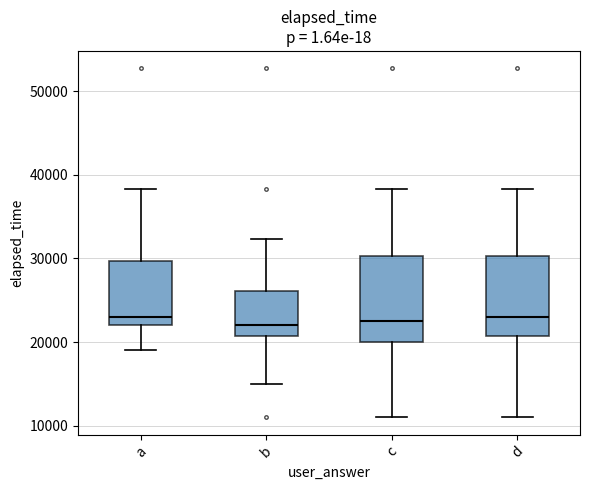

Reading left to right, read every box against the y-axis: the position of its median line, the range the box covers, and the ends of its whiskers. The values are not printed on the chart, so give them approximately, as read against the axis.

a: median 23000, box 22000 to 30000, whiskers 19000 to 38000
b: median 22000, box 21000 to 26000, whiskers 15000 to 32000
c: median 23000, box 20000 to 30000, whiskers 11000 to 38000
d: median 23000, box 21000 to 30000, whiskers 11000 to 38000